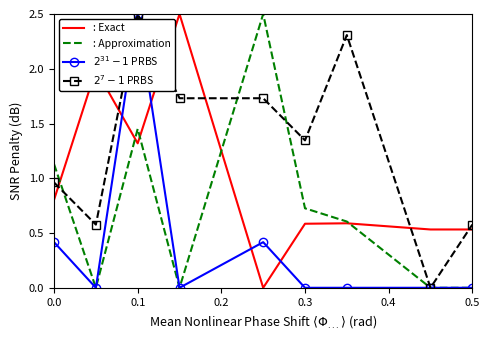

What is the highest value of the : Exact series?

2.5